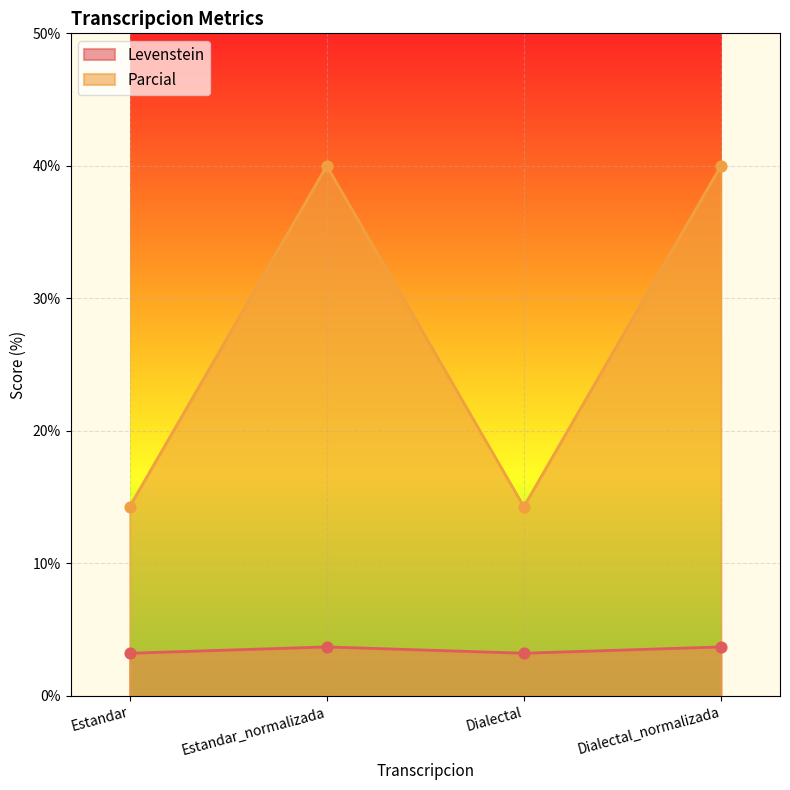

At how many categories does at least one series exceed 18?

2